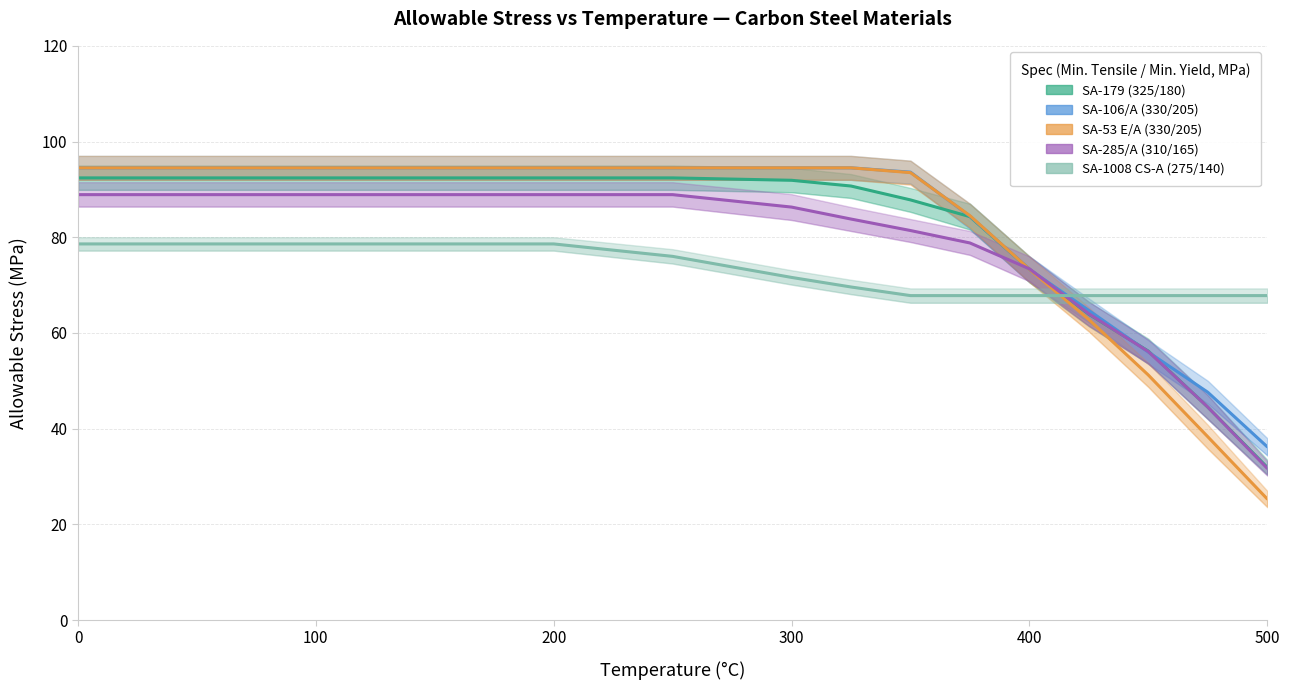

How many data points in SA-285/A (310/165) are less than 86?

8